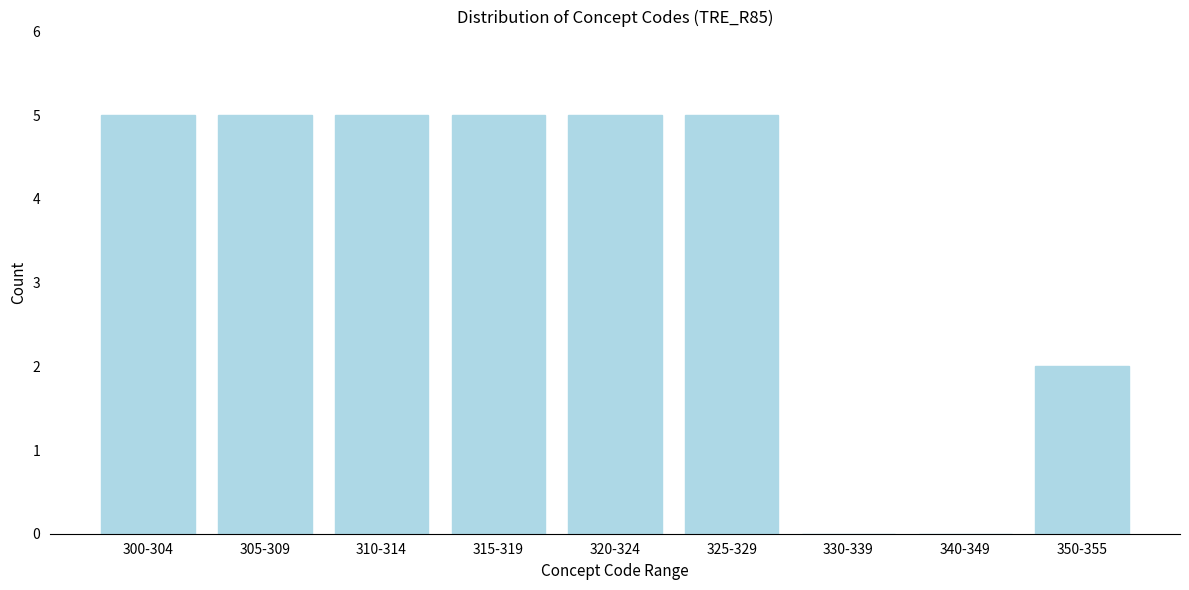

Reading left to right, transcribe all the data shown in this chart.

300-304=5	305-309=5	310-314=5	315-319=5	320-324=5	325-329=5	330-339=0	340-349=0	350-355=2